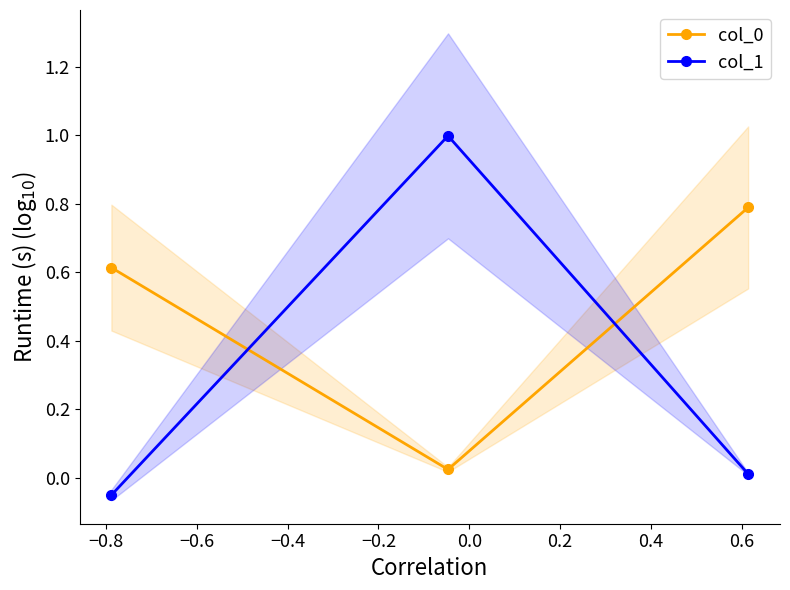

How many values in col_1 are above zero?

2